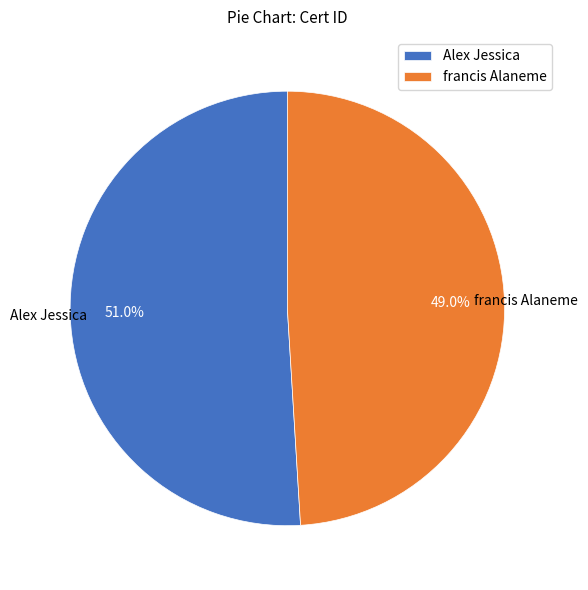

Rank the categories by value from highest to lowest.

Alex Jessica, francis Alaneme